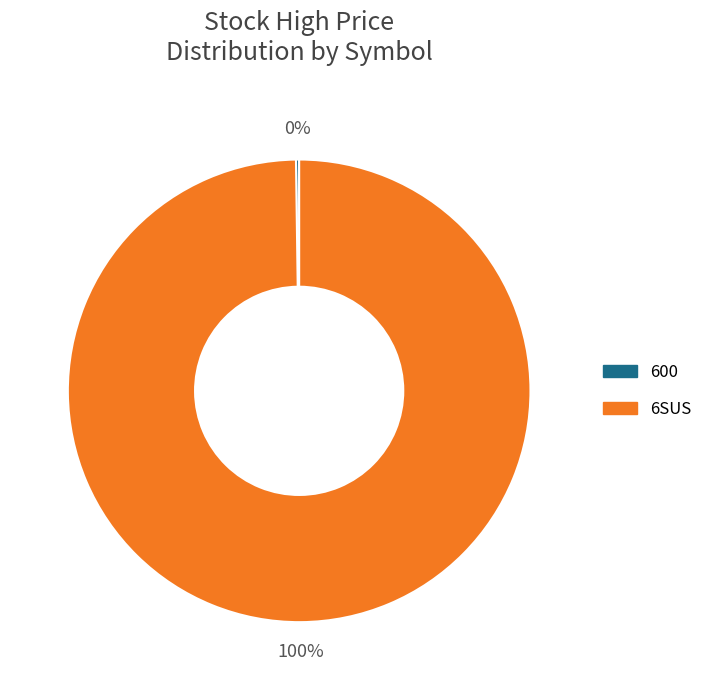

What is the majority slice?

6SUS